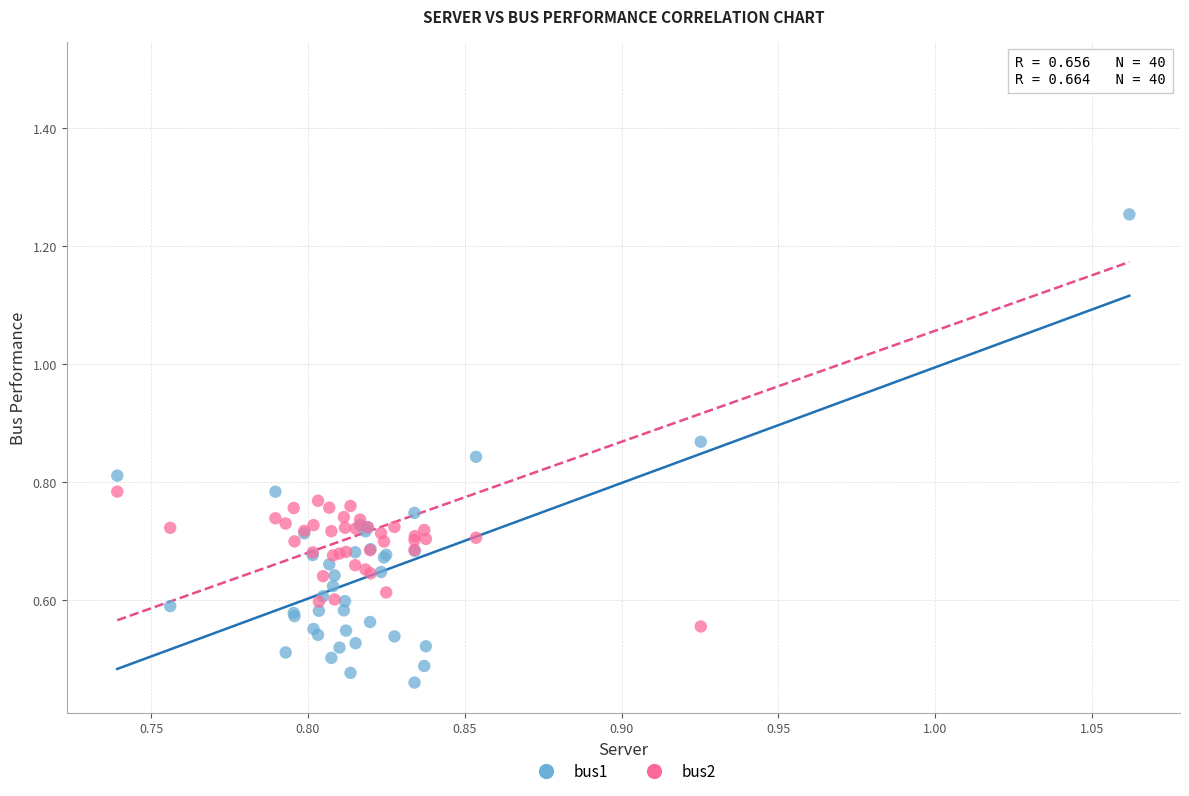

Which series has the widest spread of Y values?

bus2